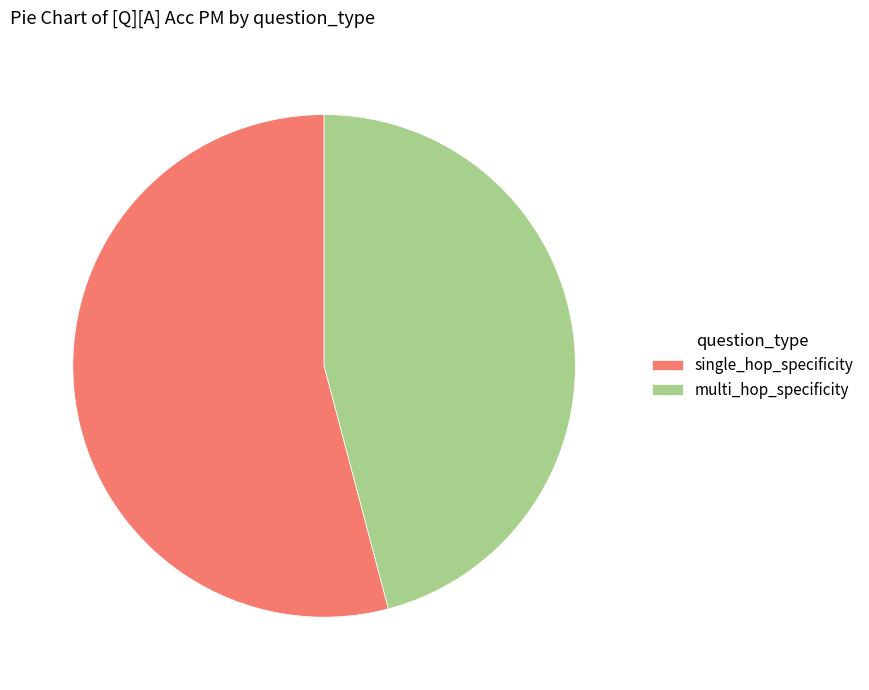

What is the smallest slice in the pie chart?

multi_hop_specificity